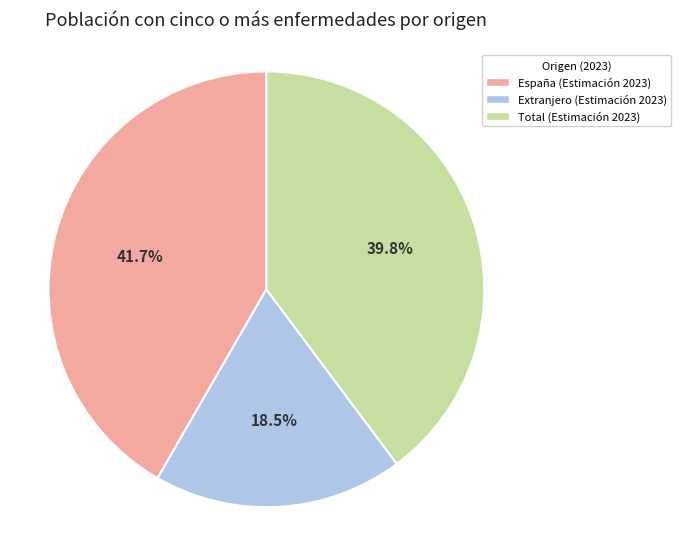

Do España (Estimación 2023) and Extranjero (Estimación 2023) together represent more than half of the pie?

Yes